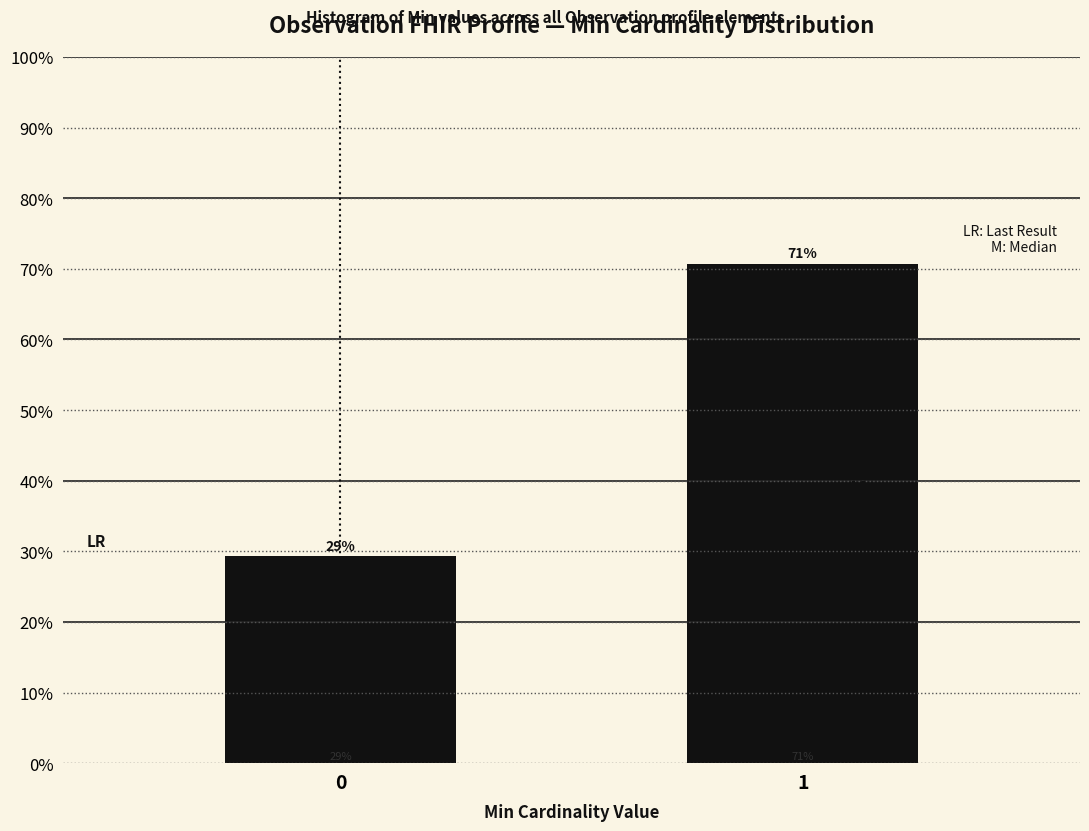

Is it true that the value at 0 is 29.3?

True